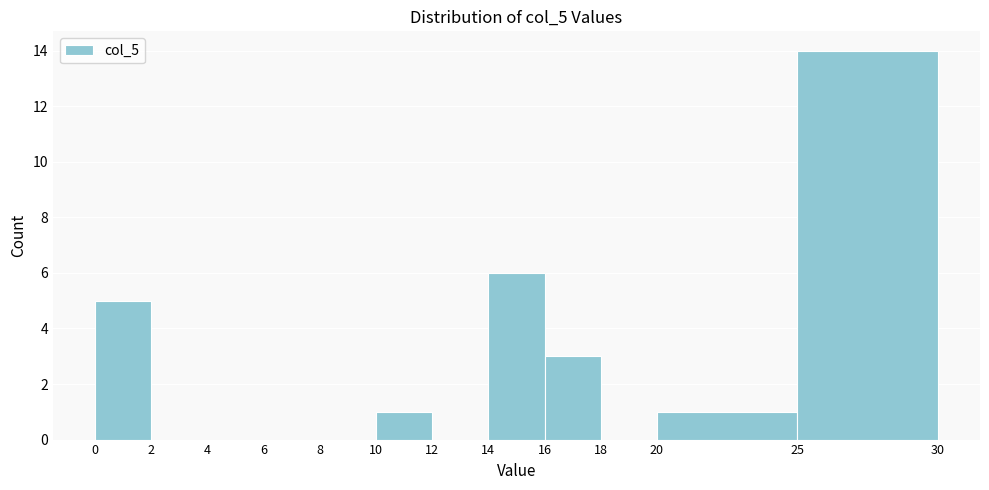

Which range on the x-axis has the tallest bar?

25 to 30